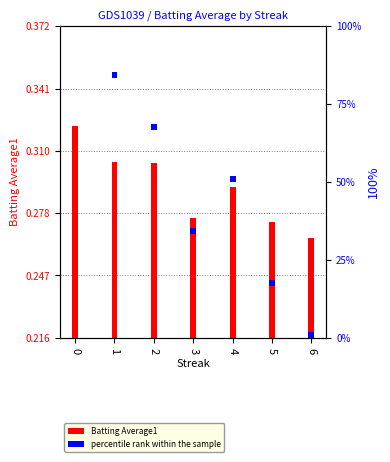

Reading left to right, extract all data points from this chart.

Batting Average1: 0=0.3	1=0.3	2=0.3	3=0.3	4=0.3	5=0.3	6=0.3
percentile rank within the sample: 0=2.0	1=2.0	2=2.0	3=2.0	4=2.0	5=2.0	6=2.0